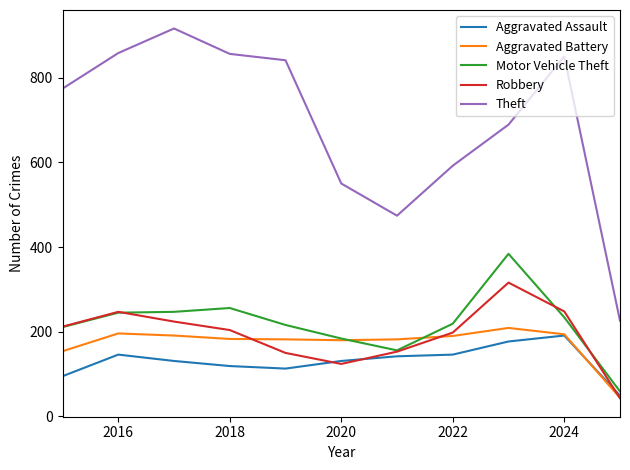

What is the maximum value shown in the chart?

916